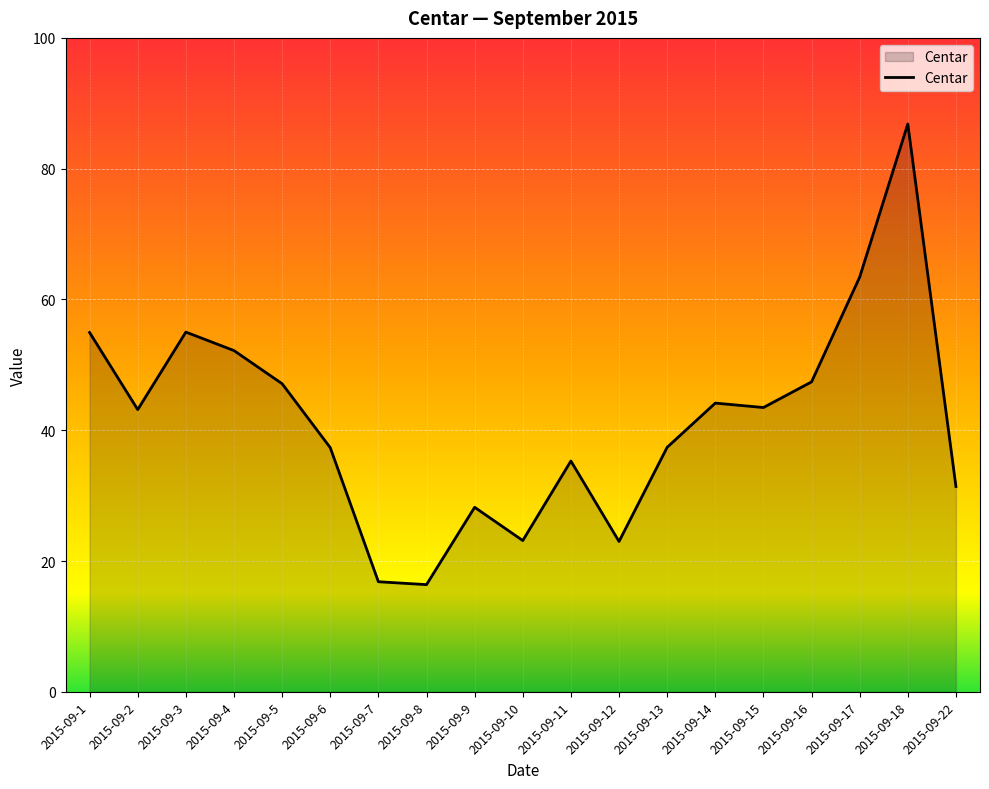

What is the difference between the maximum and minimum values?

70.4